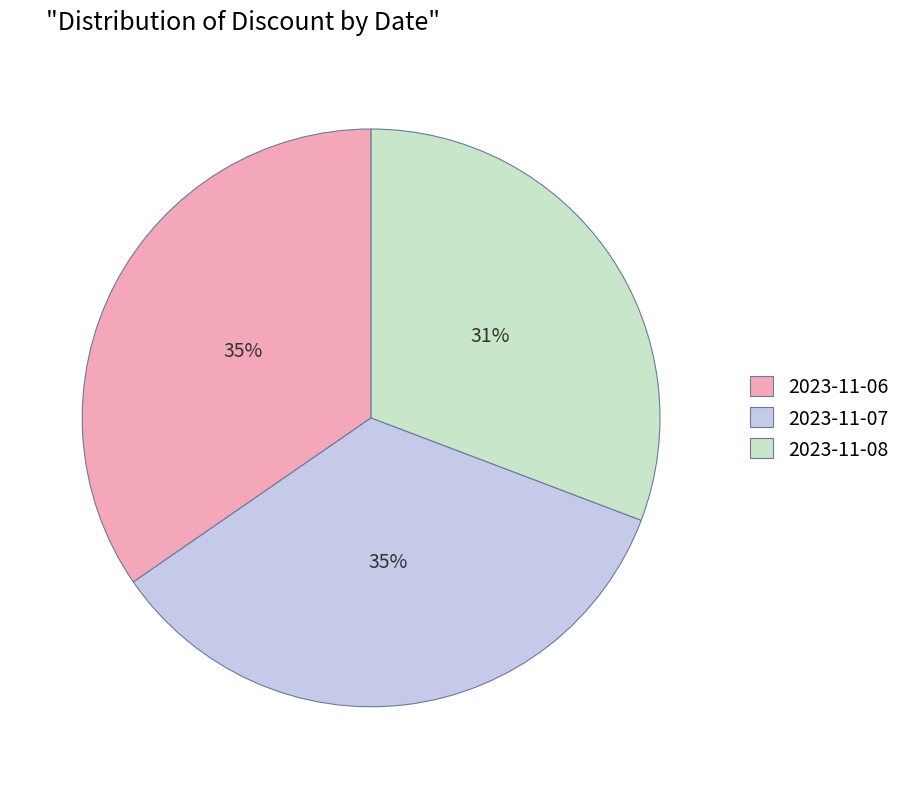

Is there any slice that represents more than half of the pie?

No